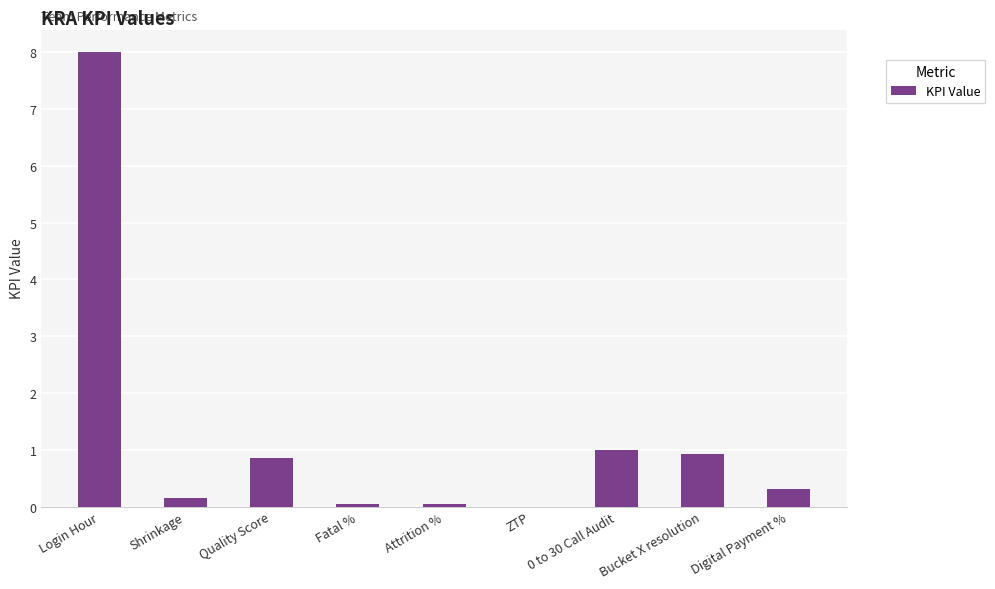

What is the maximum value shown in the chart?

8.0